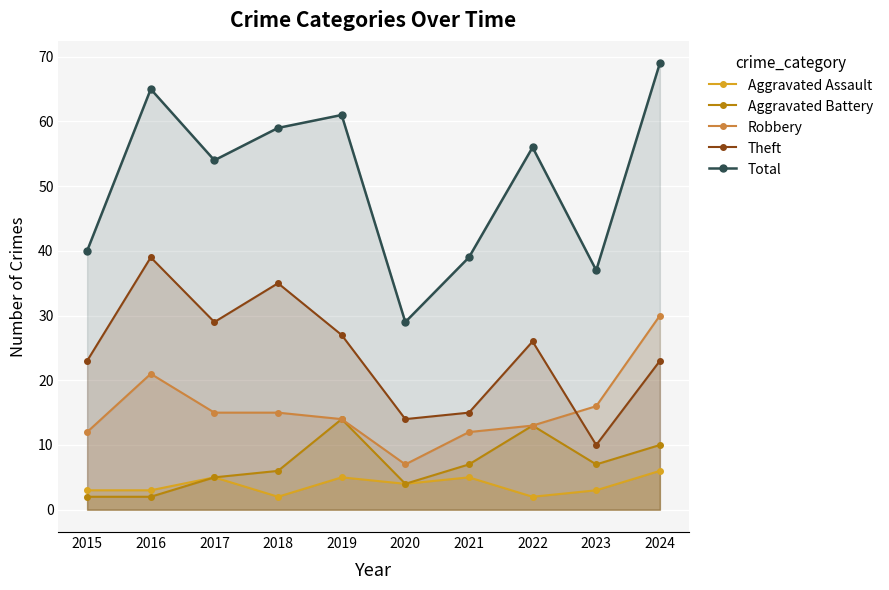

What is the value of the Theft point at the 5th from the left?

27